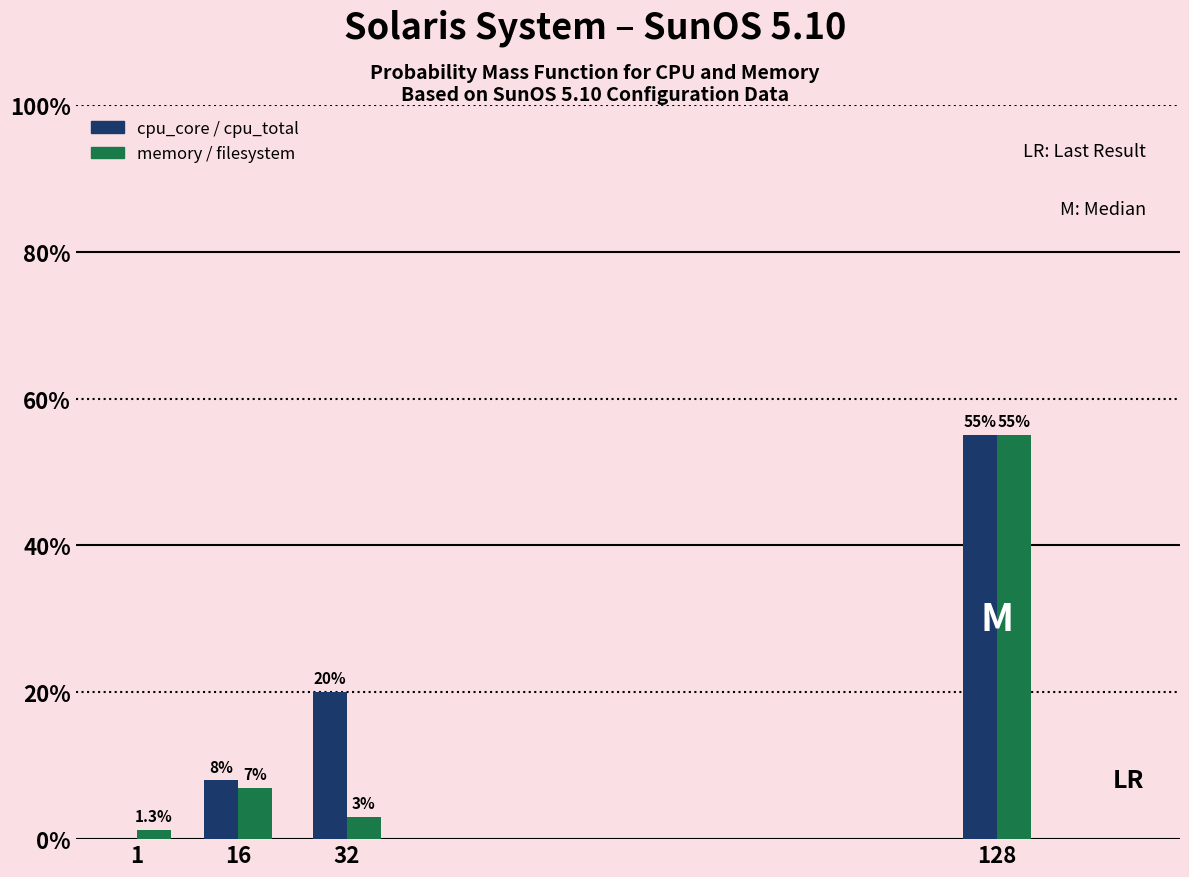

Reading right to left, list all the values displayed in this chart.

cpu_core / cpu_total: 128=55.0	32=20.0	16=8.0	1=0.0
memory / filesystem: 128=55.0	32=3.0	16=7.0	1=1.3